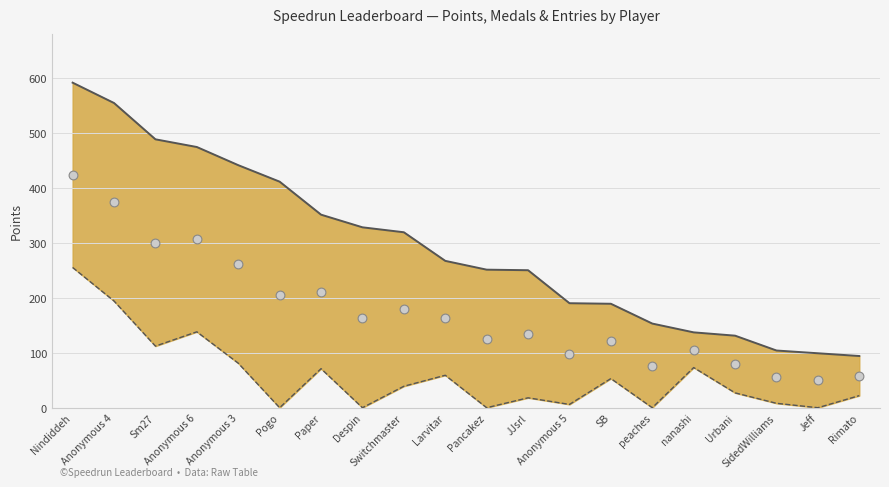

What is the total value across all series at SidedWilliams?

168.0